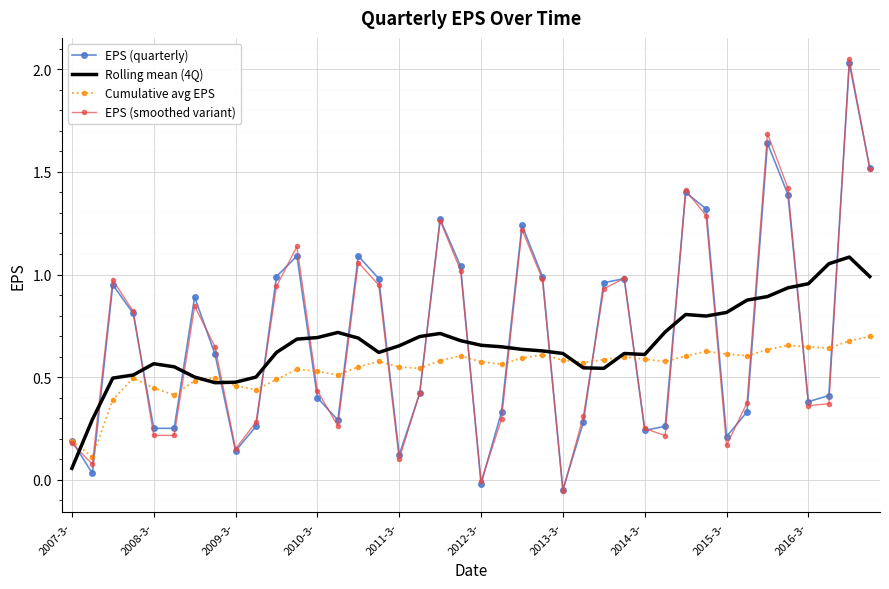

How many intersections are there between EPS (quarterly) and Rolling mean (4Q)?

20